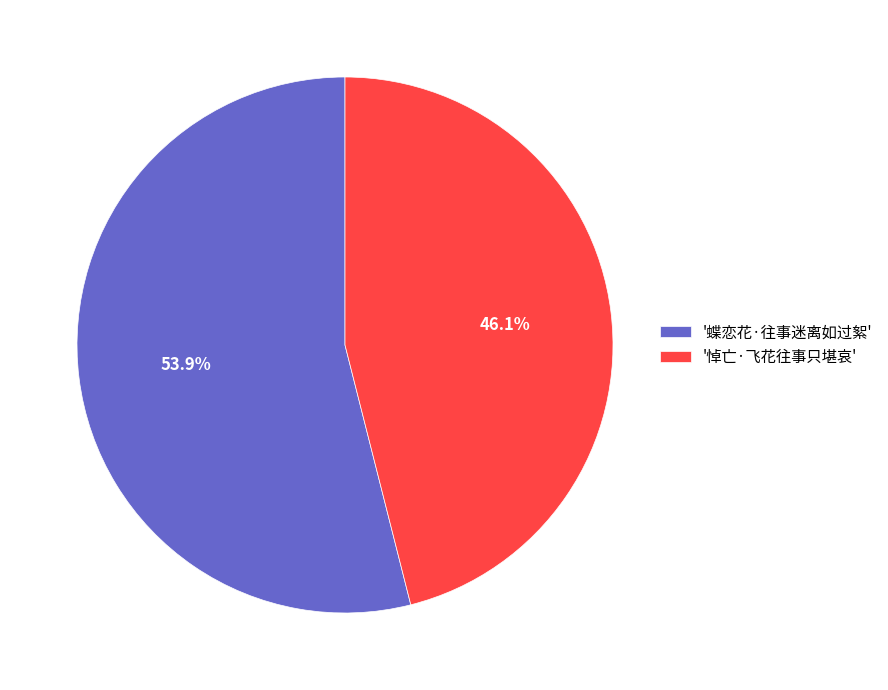

Which has a higher value, '蝶恋花·往事迷离如过絮' or '悼亡·飞花往事只堪哀'?

'蝶恋花·往事迷离如过絮'